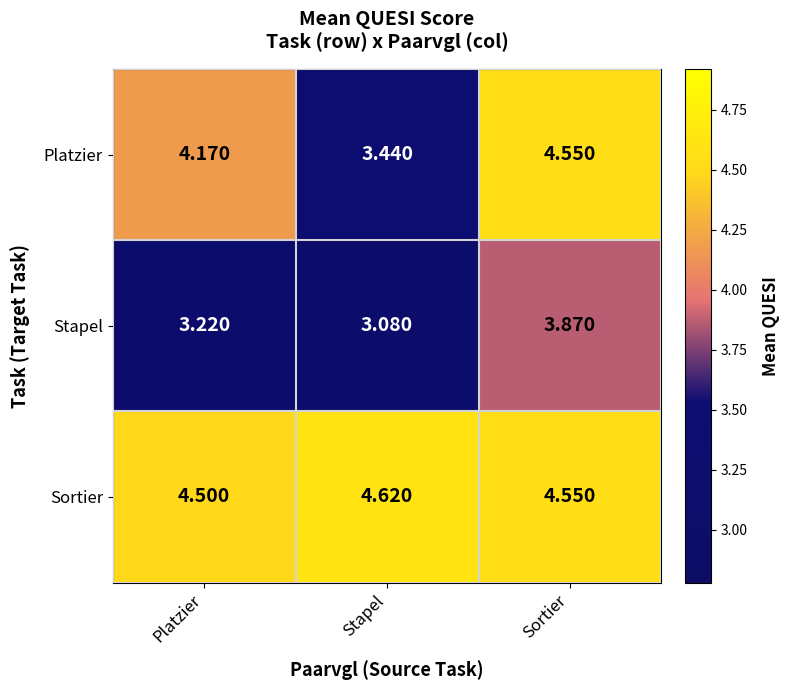

Rank the series at Platzier from highest to lowest value.

Sortier, Platzier, Stapel